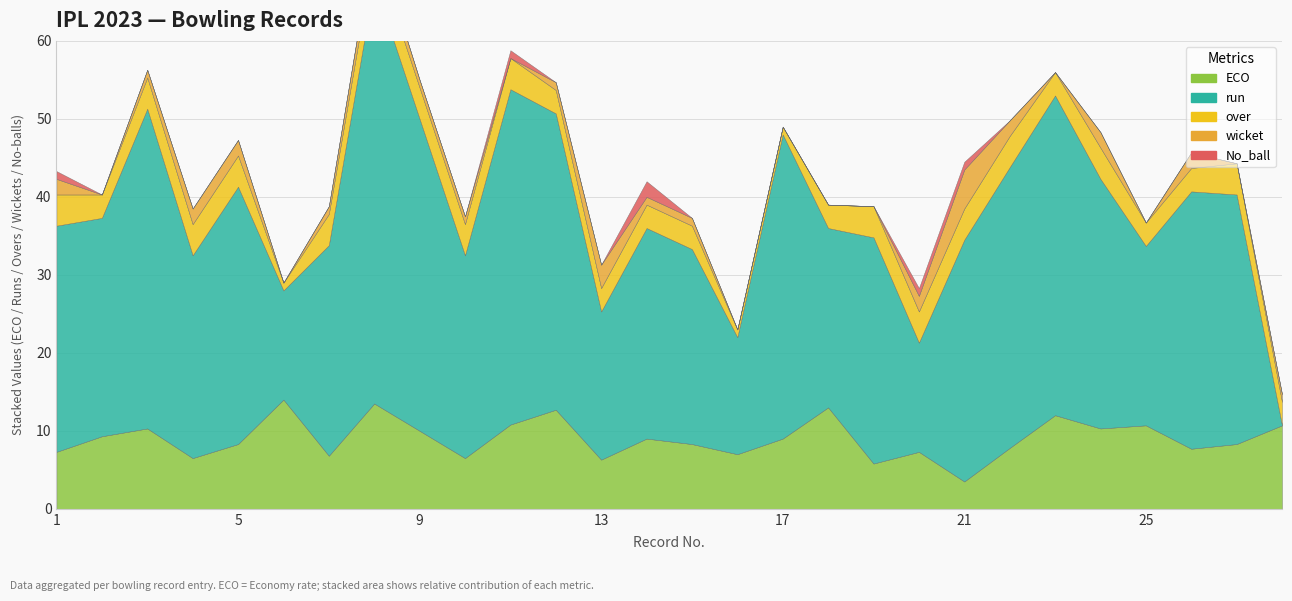

True or false: No_ball and ECO intersect in this chart.

False